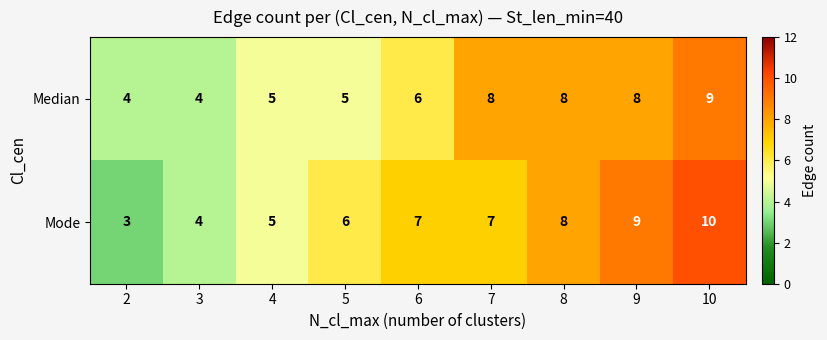

Which series has the widest spread of values?

Mode